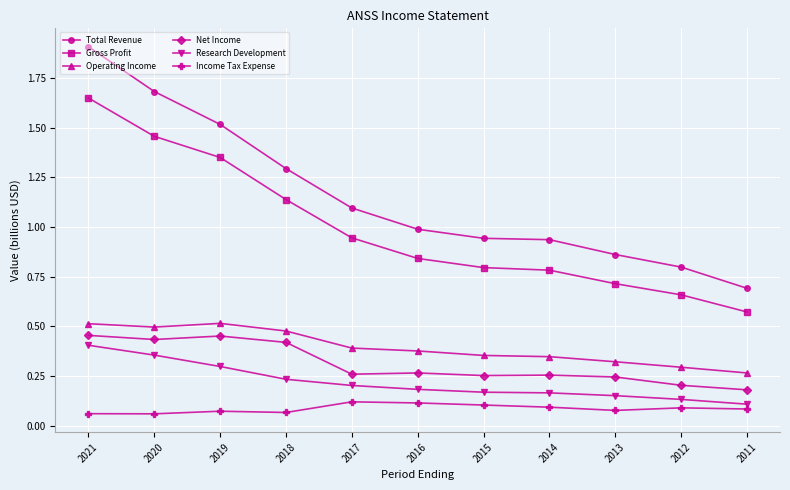

Is the value of Research Development at 2016 greater than the value of Gross Profit at 2017?

No